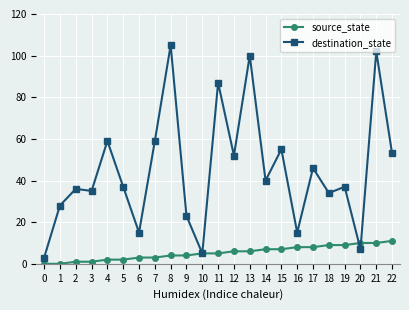

Rank the series at 12 from lowest to highest value.

source_state, destination_state